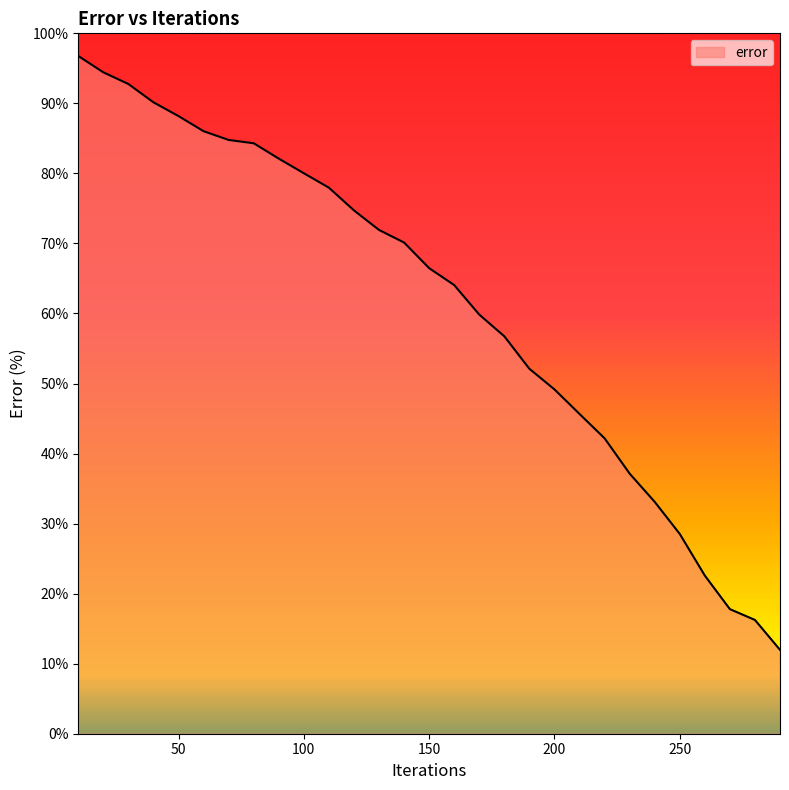

What is the smallest value displayed?

12.0